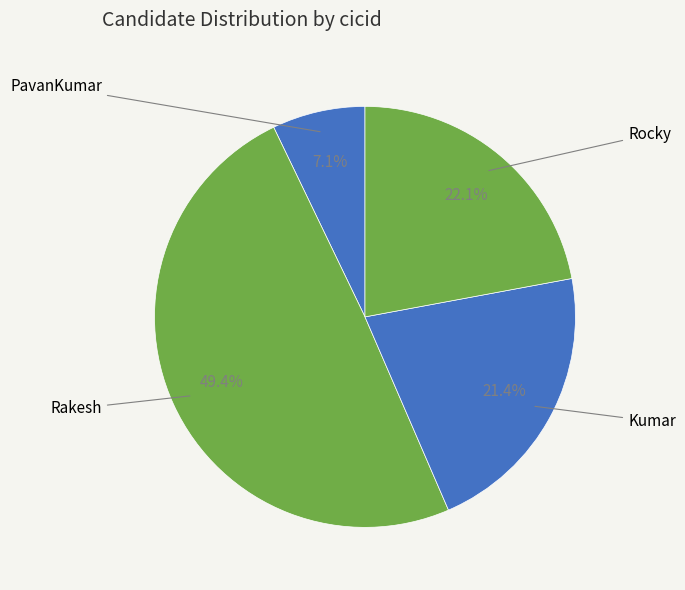

To the nearest percent, what is the average slice percentage?

25%